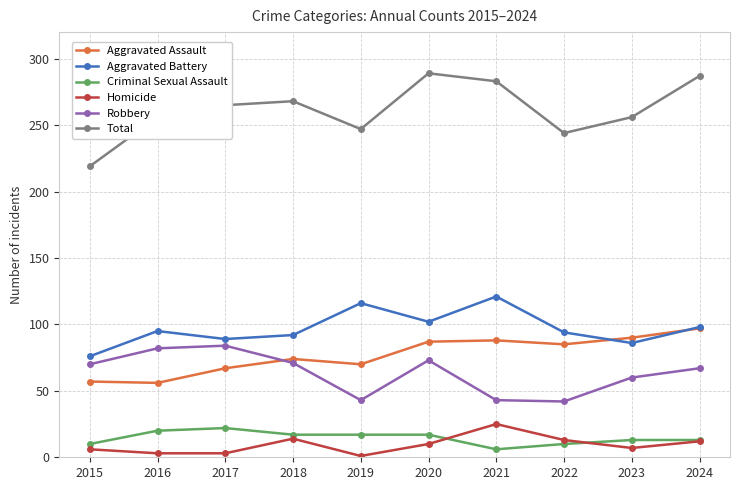

What is the total value across all series at 2022?

488